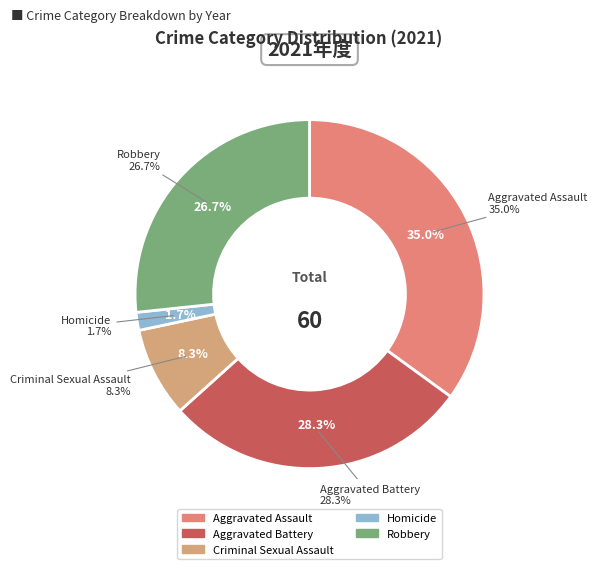

Count the number of slices in the pie.

5